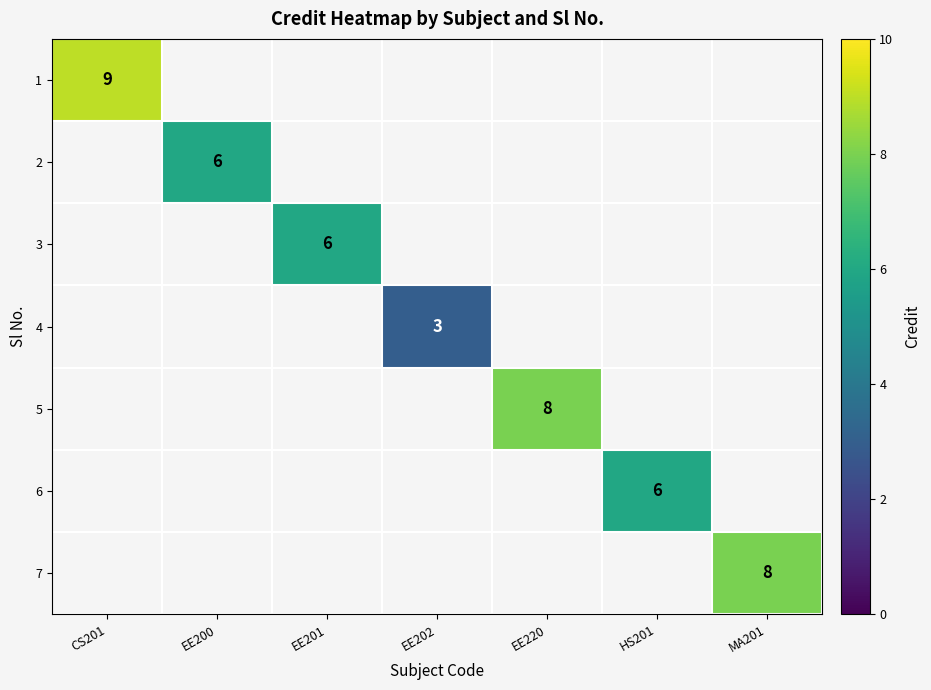

The value of 3 at EE201 is 2. True or false?

False